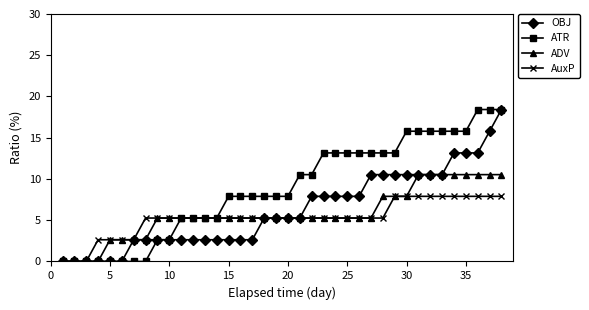

What is the greatest value displayed?

18.4